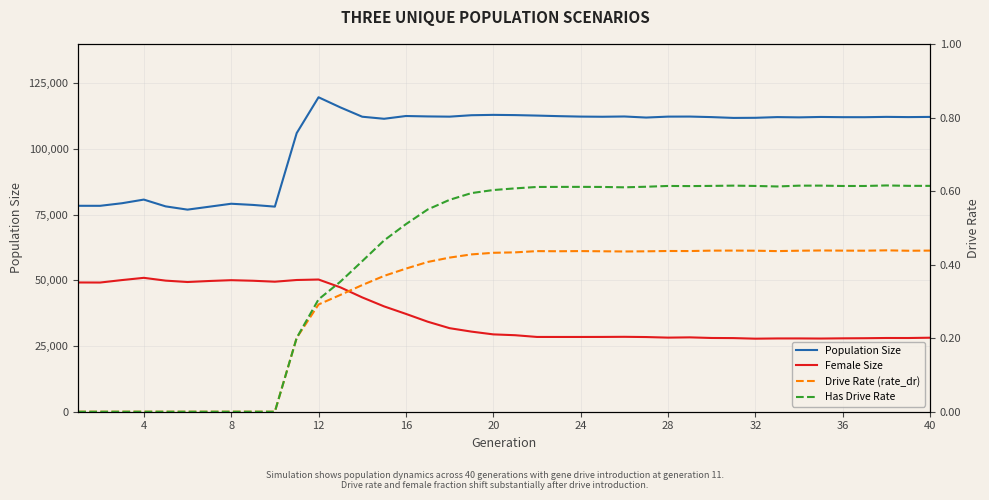

Is the value of Drive Rate (rate_dr) at 17 greater than the value of Female Size at 12?

No